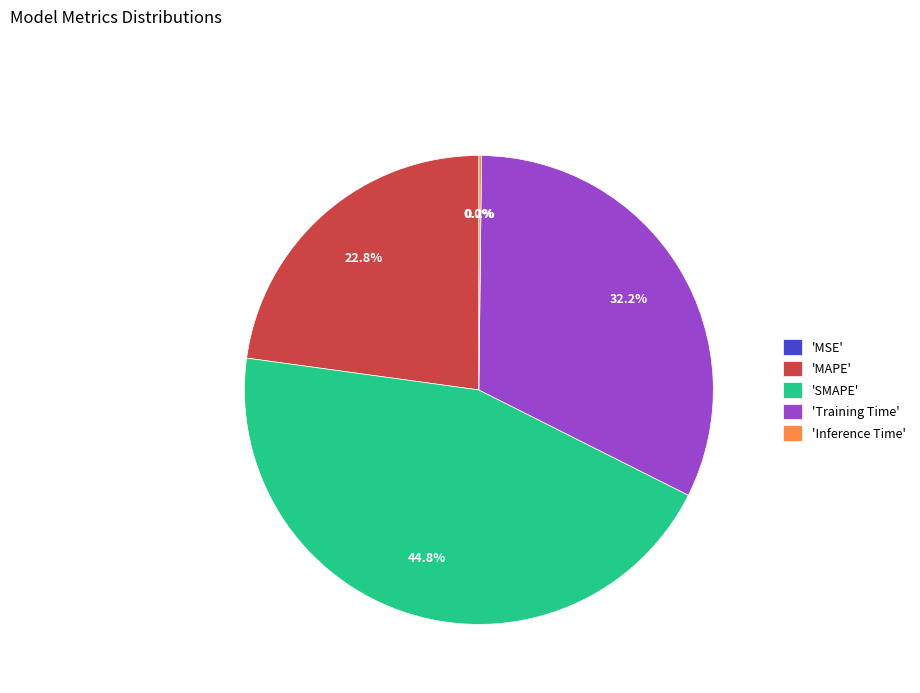

Does 'Training Time' account for over 50% of the chart?

No